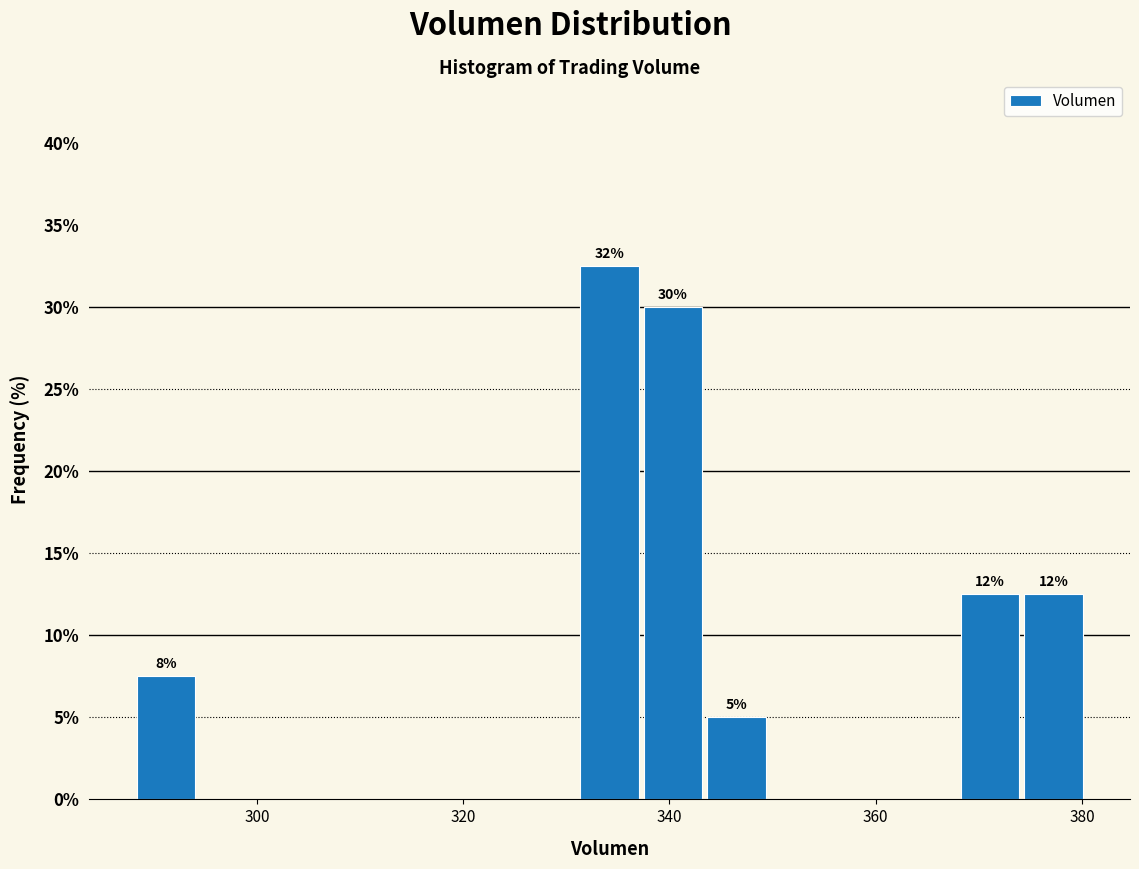

Read against the x-axis, roughly where is the centre of the tallest bar?

334